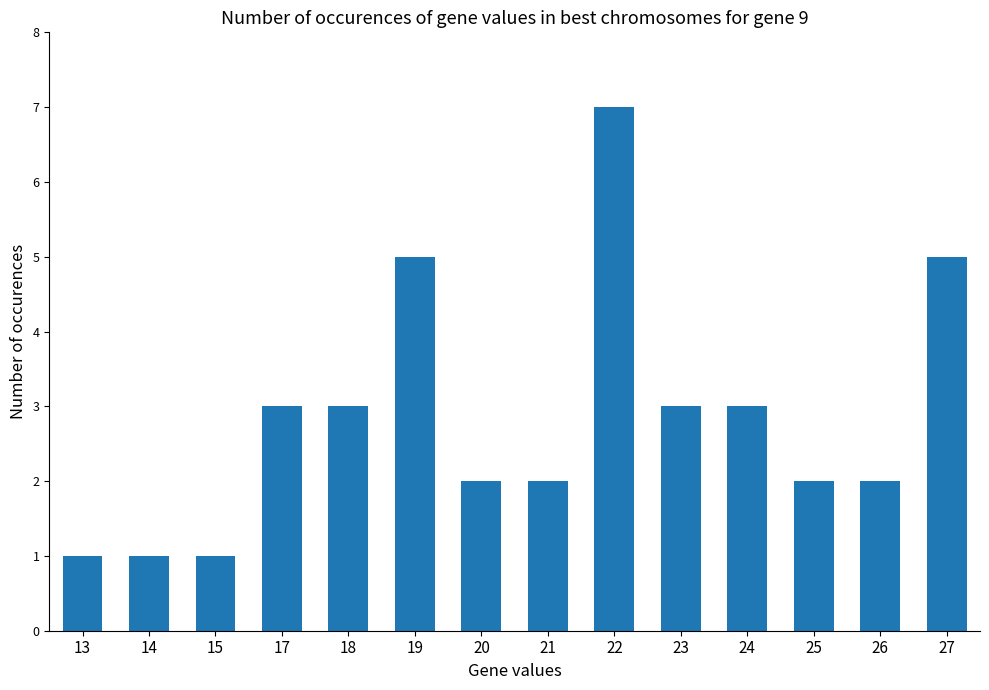

True or false: the data shows 3 at 25.

False